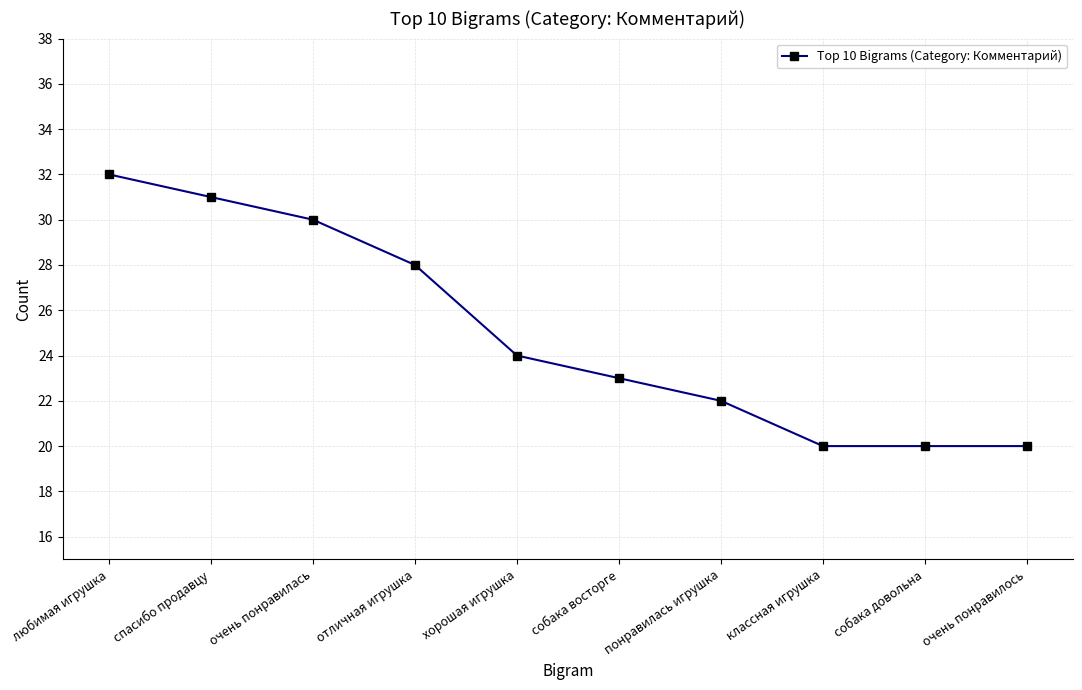

Read the value at собака довольна.

20